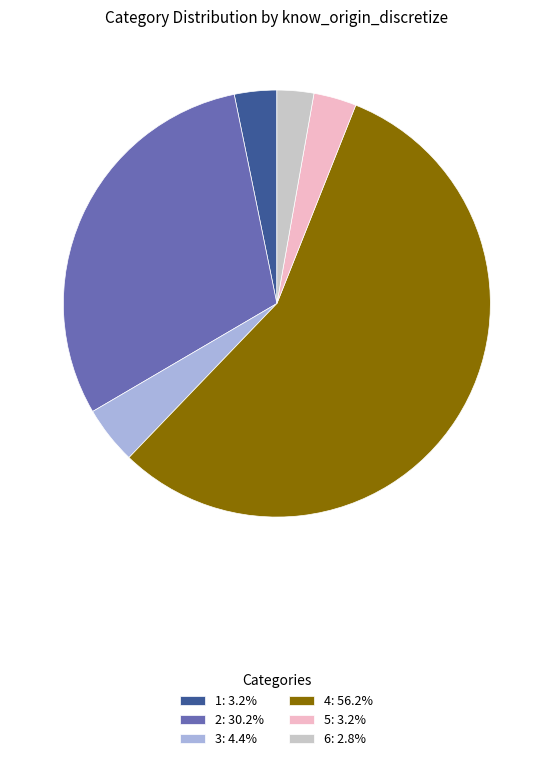

Do 4: 56.2% and 1: 3.2% together represent more than half of the pie?

Yes